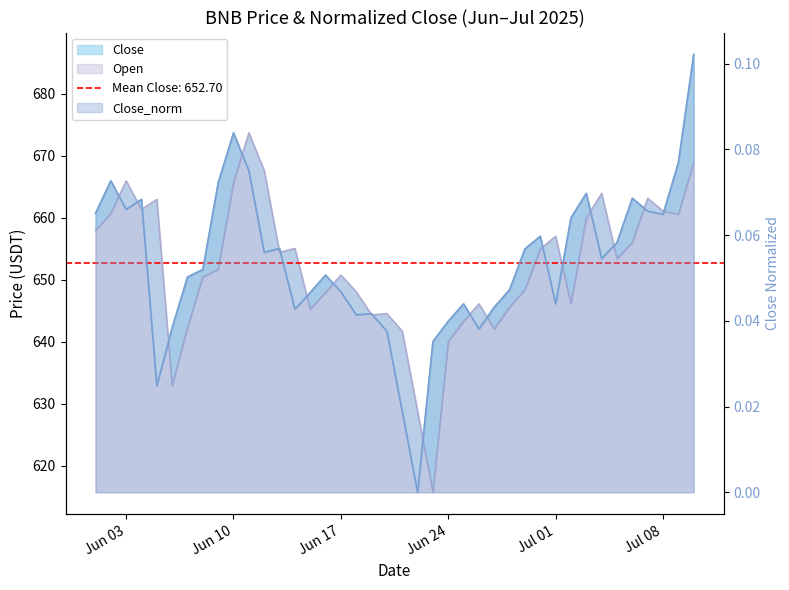

List the labels in order of Close value, smallest first.

2025-06-22, 2025-06-21, 2025-06-05, 2025-06-23, 2025-06-20, 2025-06-26, 2025-06-06, 2025-06-24, 2025-06-18, 2025-06-19, 2025-06-14, 2025-06-27, 2025-06-25, 2025-07-01, 2025-06-15, 2025-06-17, 2025-06-28, 2025-06-07, 2025-06-16, 2025-06-08, 2025-07-04, 2025-06-12, 2025-06-29, 2025-06-13, 2025-07-05, 2025-06-30, 2025-07-02, 2025-07-08, 2025-06-01, 2025-07-07, 2025-06-03, 2025-06-04, 2025-07-06, 2025-07-03, 2025-06-09, 2025-06-02, 2025-06-11, 2025-07-09, 2025-06-10, 2025-07-10